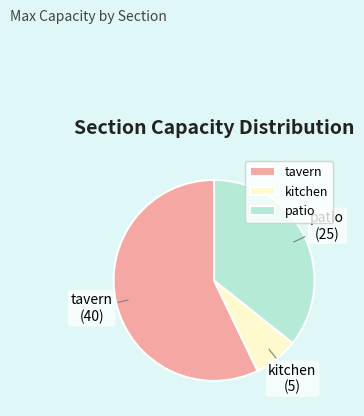

What is the ratio of the value at tavern to the value at patio?

1.6